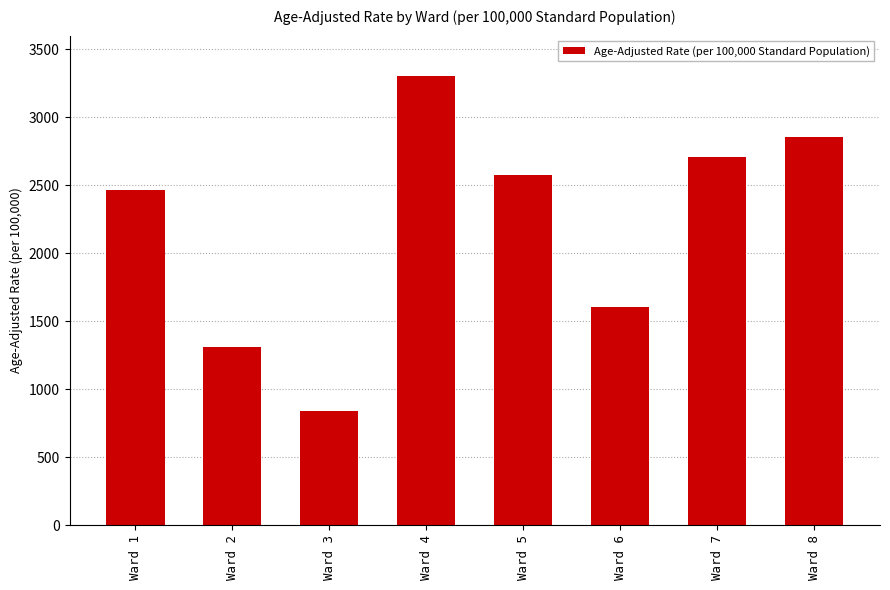

Count the number of values greater than 2571.

4